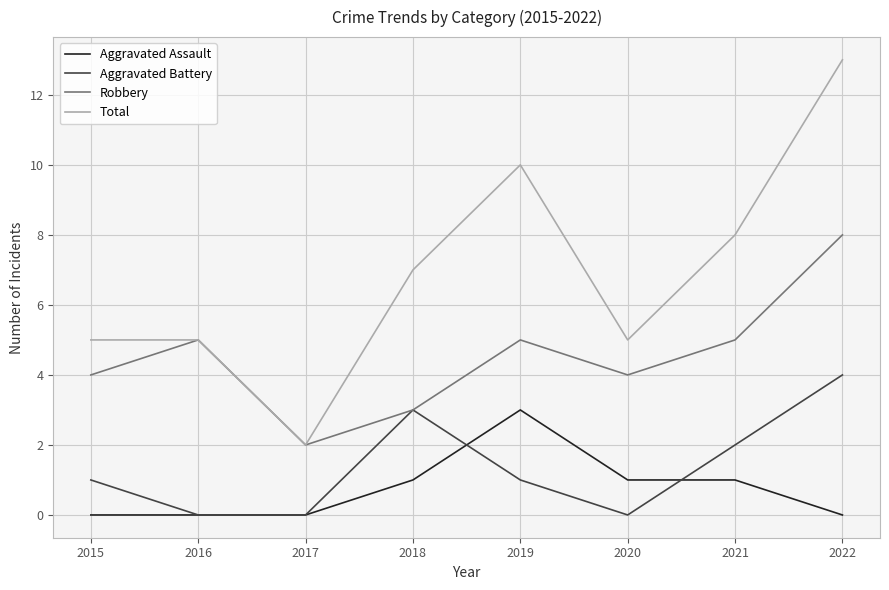

True or false: Robbery and Aggravated Assault intersect in this chart.

False